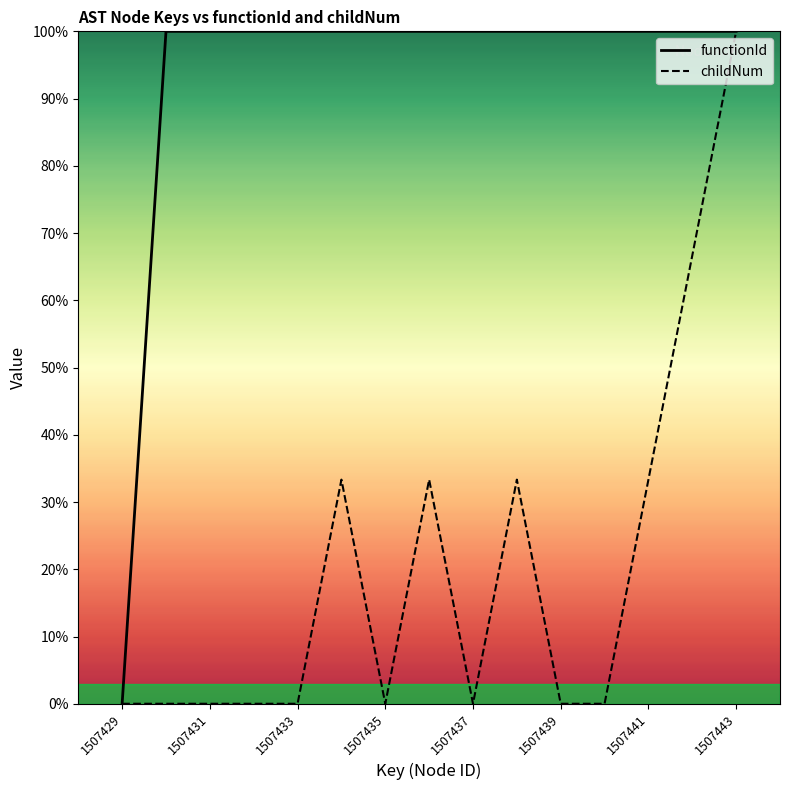

Rank the series by their average value, from highest to lowest.

functionId, childNum